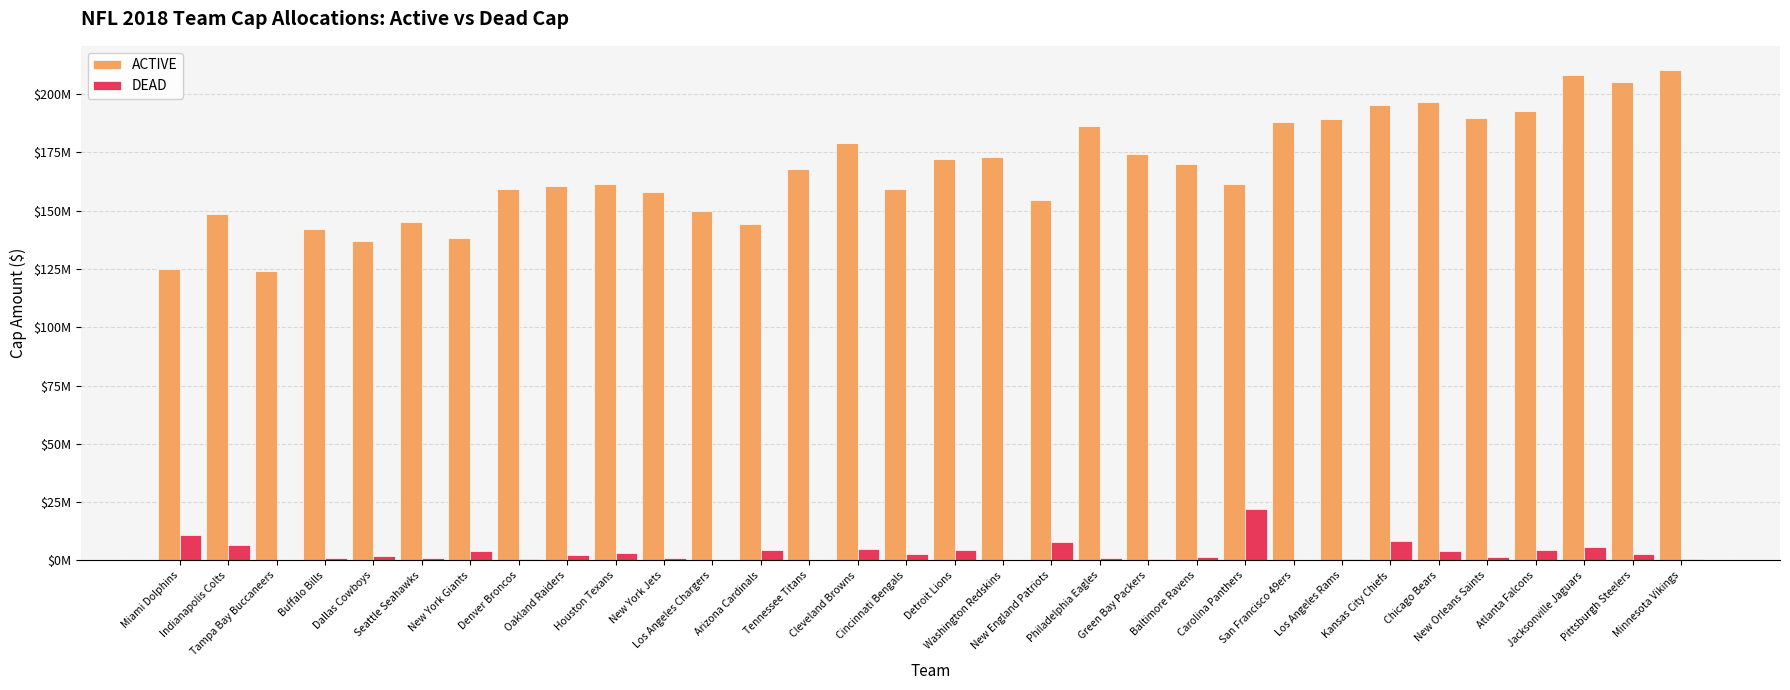

What are all the series names shown in the legend?

ACTIVE, DEAD